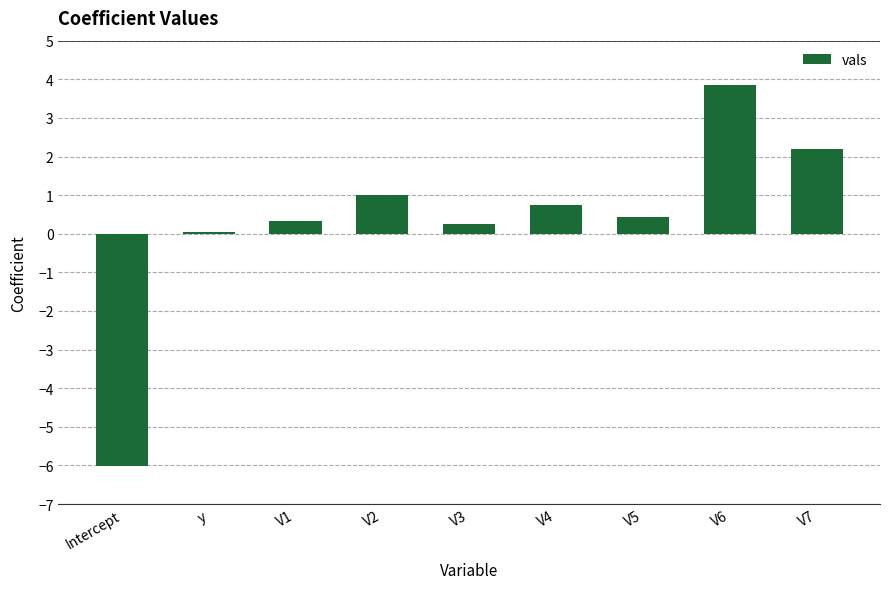

What is the smallest value displayed?

-6.0